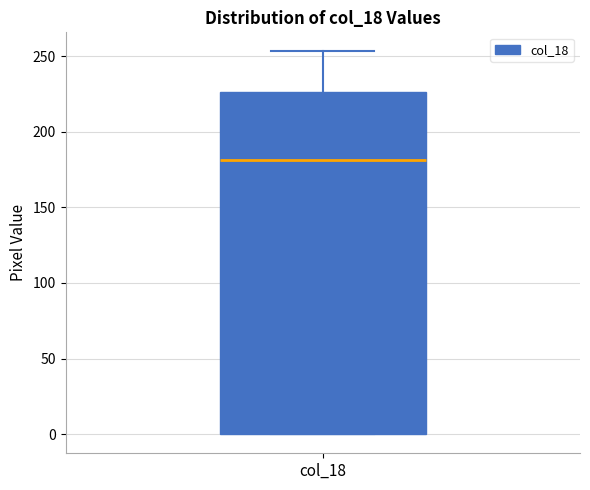

Transcribe this box plot: give where the median line is, the range the box spans, and where the two whiskers end, as read against the y-axis. The values are not printed on the chart, so give them approximately, as read against the axis.

median 180, box 0 to 225, whiskers 0 to 255